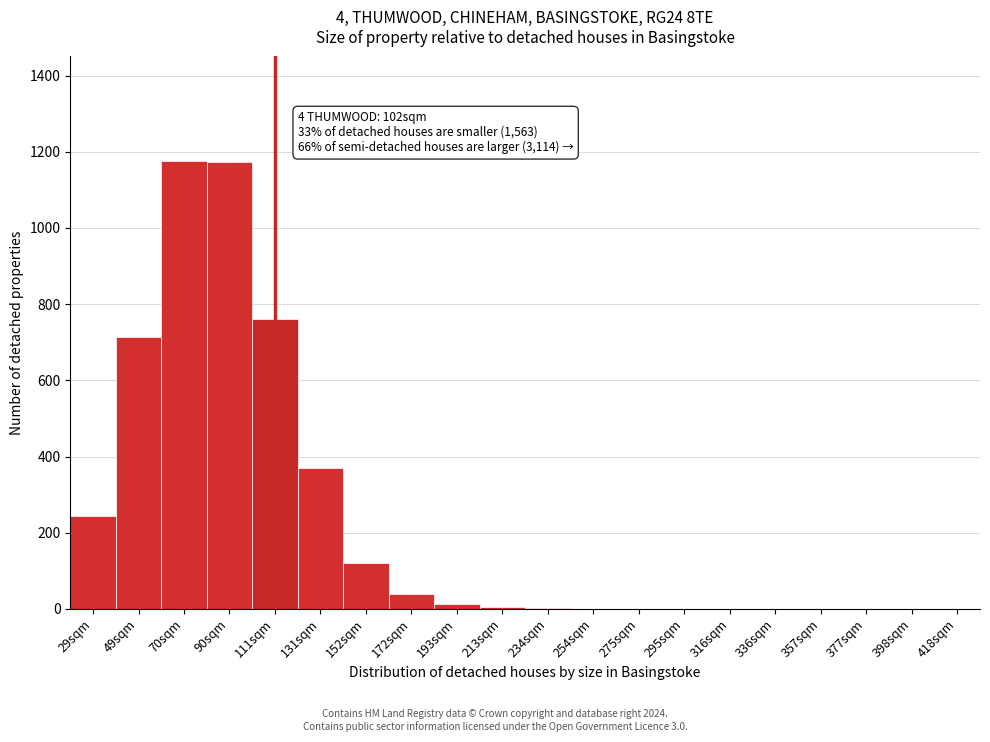

Where is the data nearest to the value 588?

49sqm